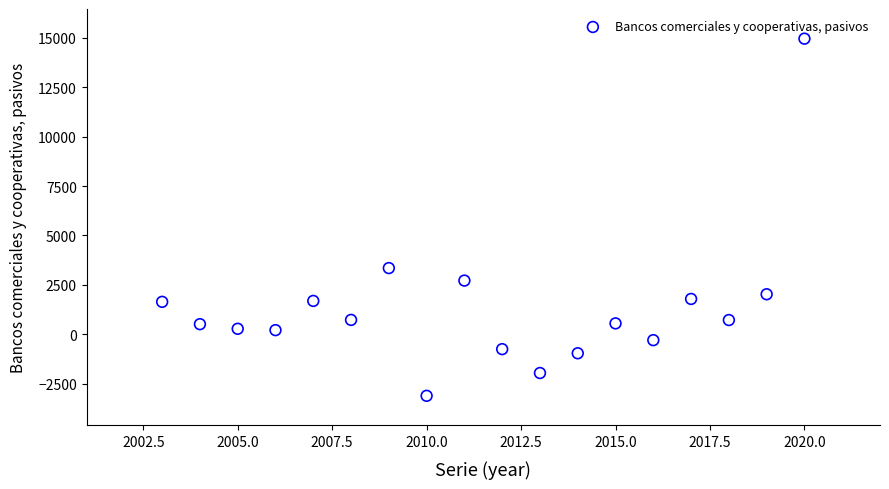

What is the range of X values (max minus min)?

17